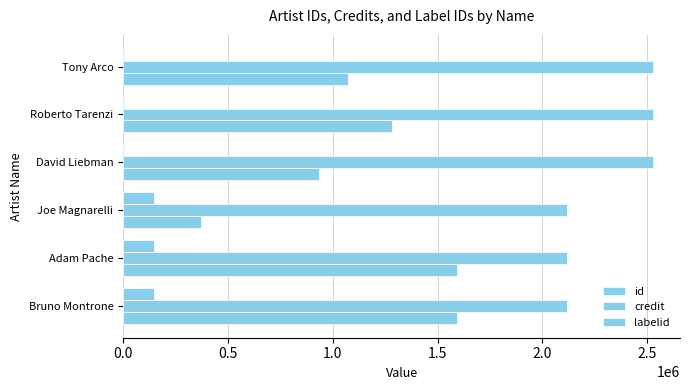

What is the sum of all labelid values?

442881